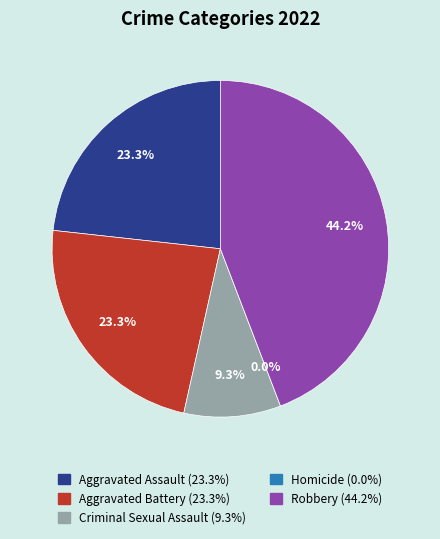

To the nearest percent, what is the difference between the Criminal Sexual Assault and Aggravated Assault slice percentages?

14%